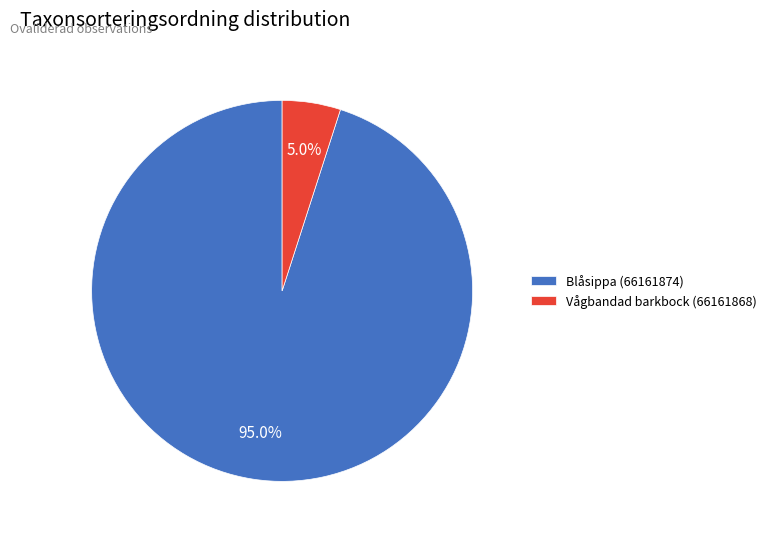

What percentage is the Vågbandad barkbock (66161868) slice, to the nearest percent?

5%